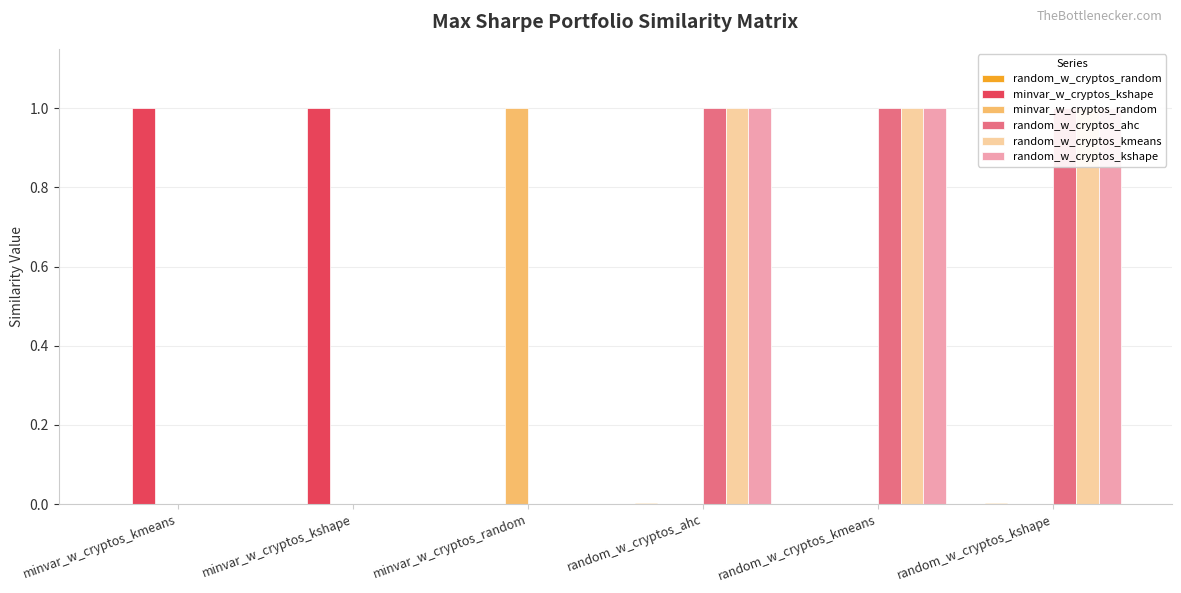

At which category is the sum across all series the highest?

random_w_cryptos_ahc